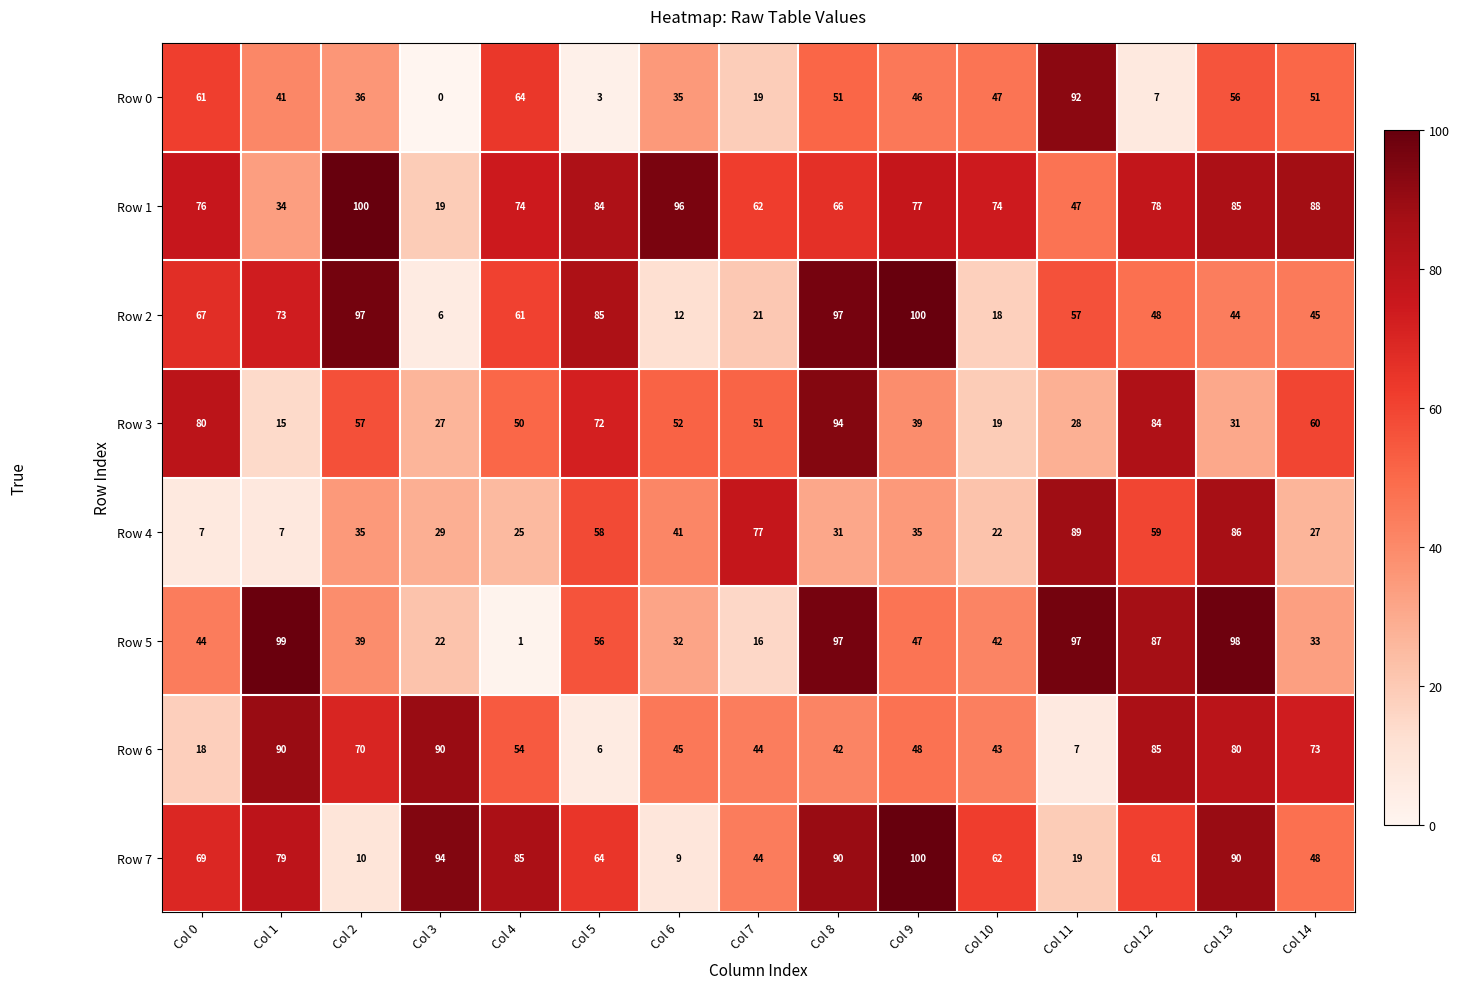

Between Col 0 and Col 4, which series saw the biggest shift?

Row 5